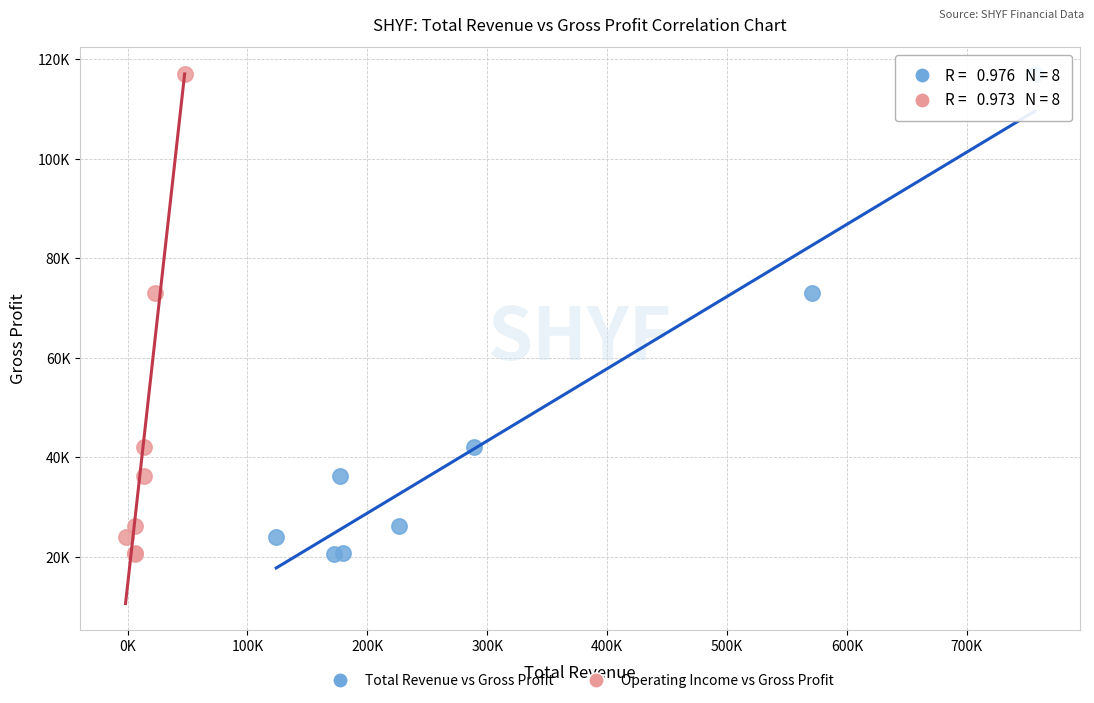

What are all the series names shown in the legend?

Total Revenue vs Gross Profit, Operating Income vs Gross Profit